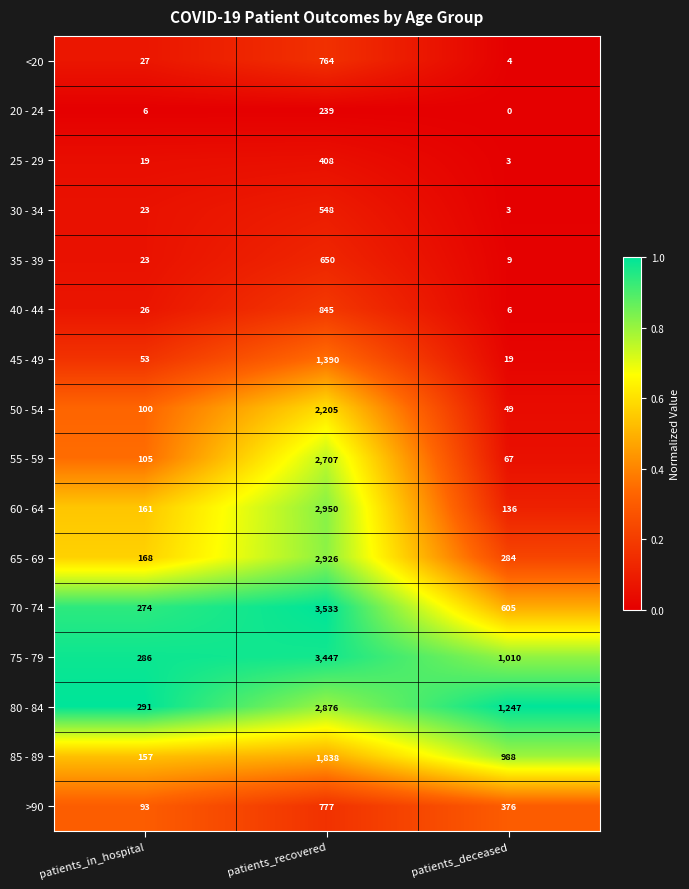

Is it true that 45 - 49 equals 29 at patients_deceased?

False